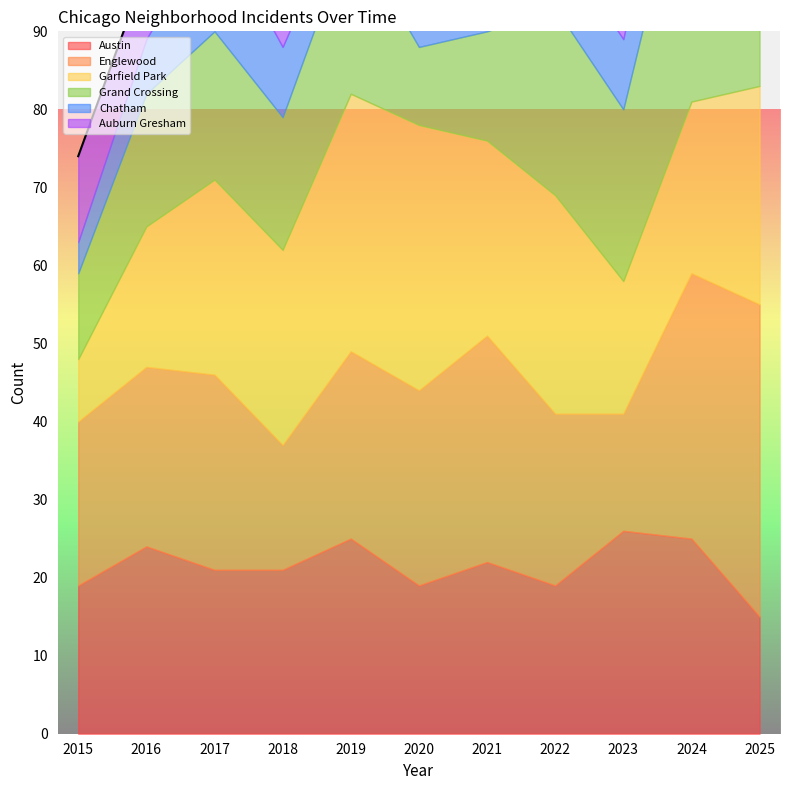

What are all the series names shown in the legend?

Austin, Englewood, Garfield Park, Grand Crossing, Chatham, Auburn Gresham